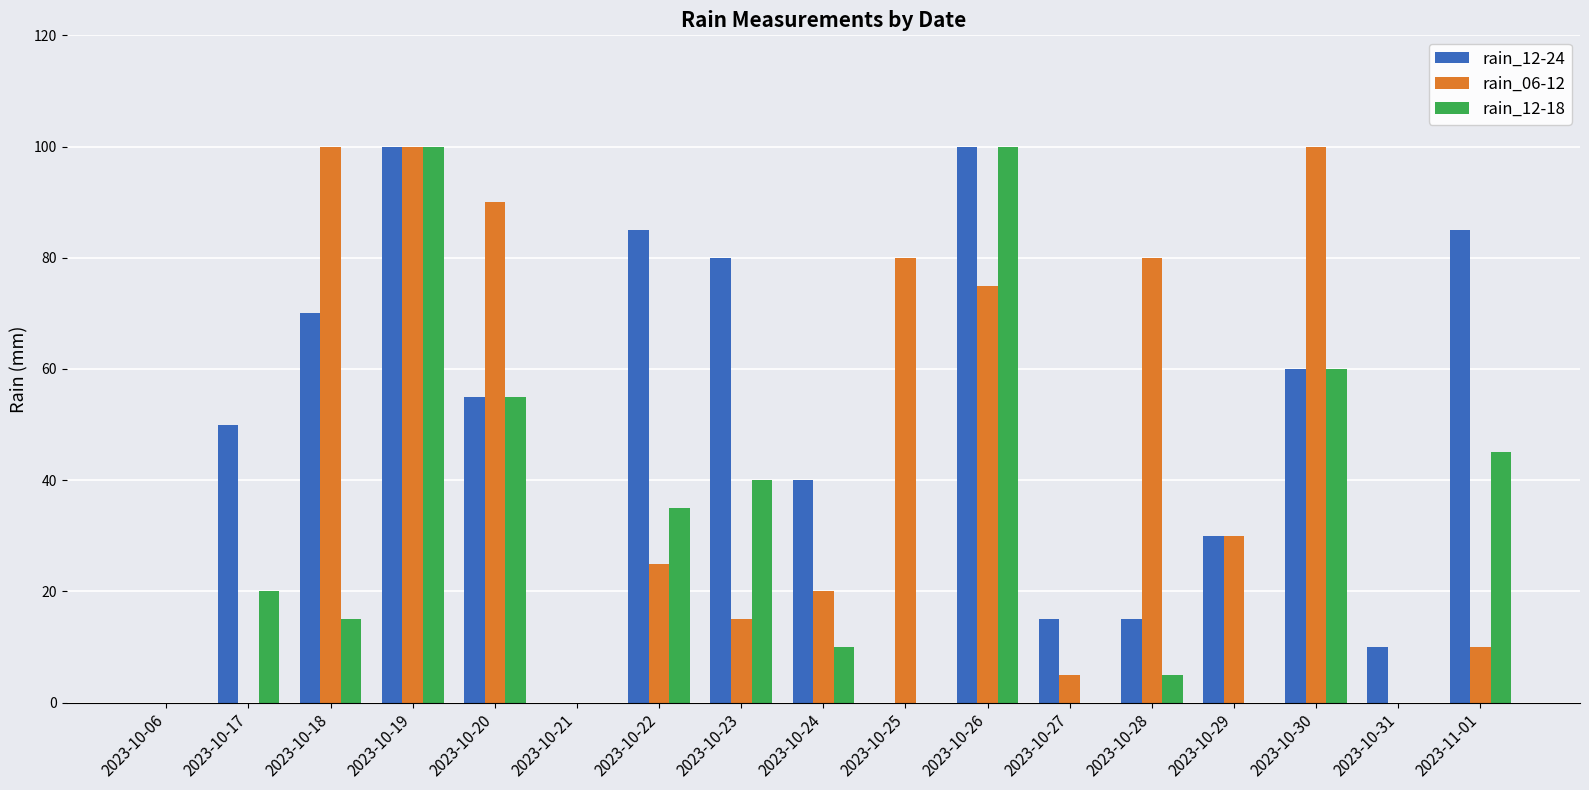

What is the sum of the rain_12-24 values at 2023-10-29 and 2023-10-28?

45